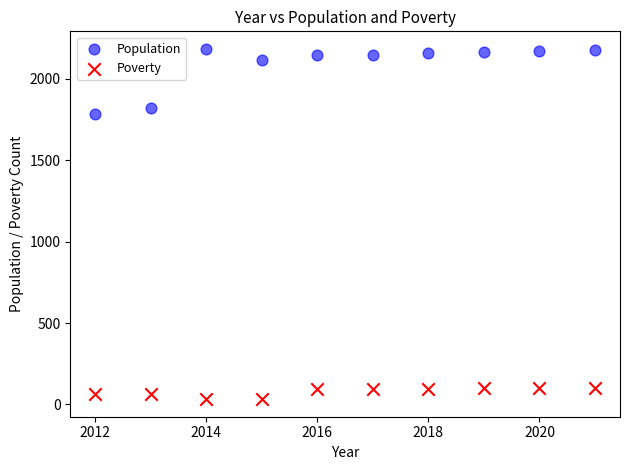

Across all data points, what is the range of Y values (max minus min)?

2152